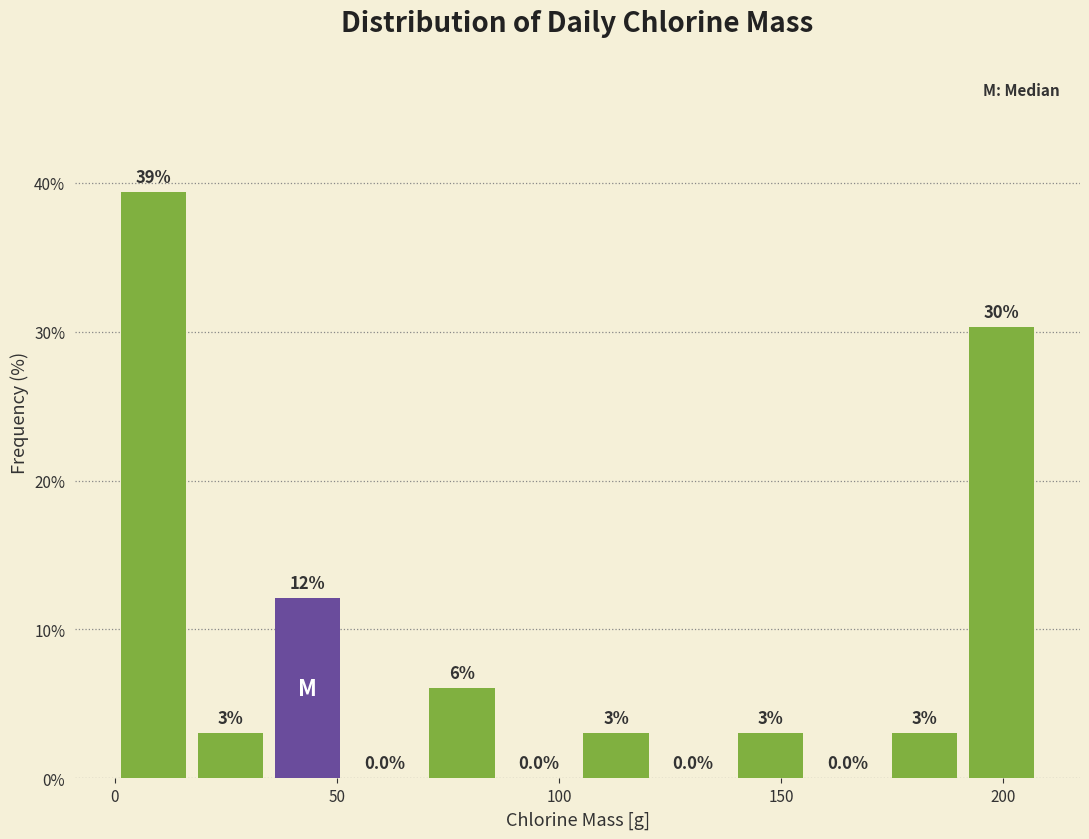

Read against the x-axis, roughly where is the centre of the tallest bar?

10